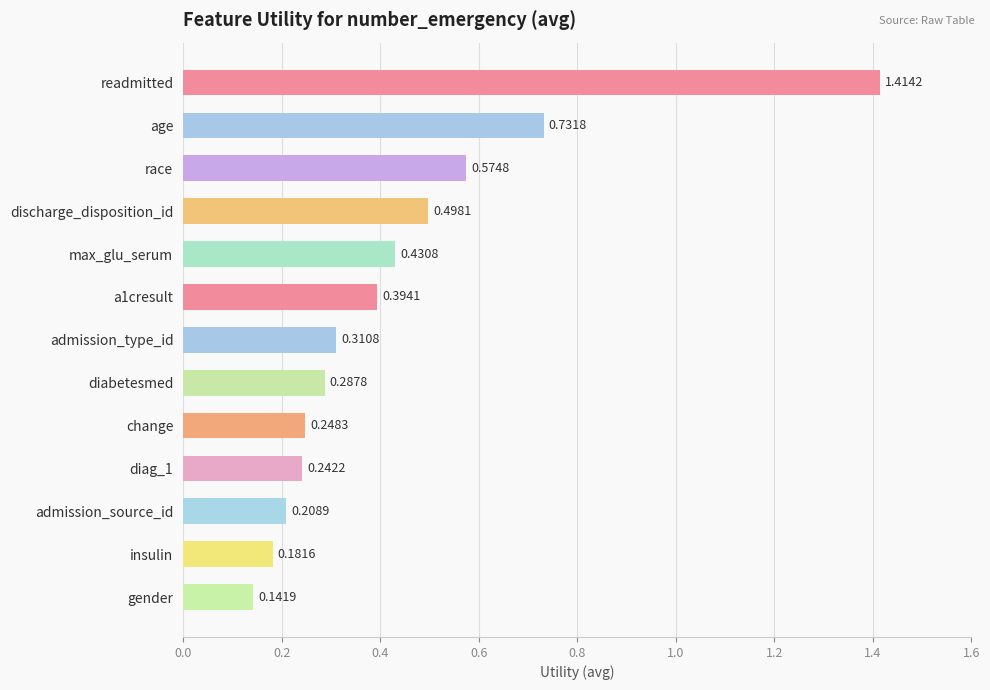

Rank the categories by value from lowest to highest.

gender, insulin, admission_source_id, diag_1, change, diabetesmed, admission_type_id, a1cresult, max_glu_serum, discharge_disposition_id, race, age, readmitted